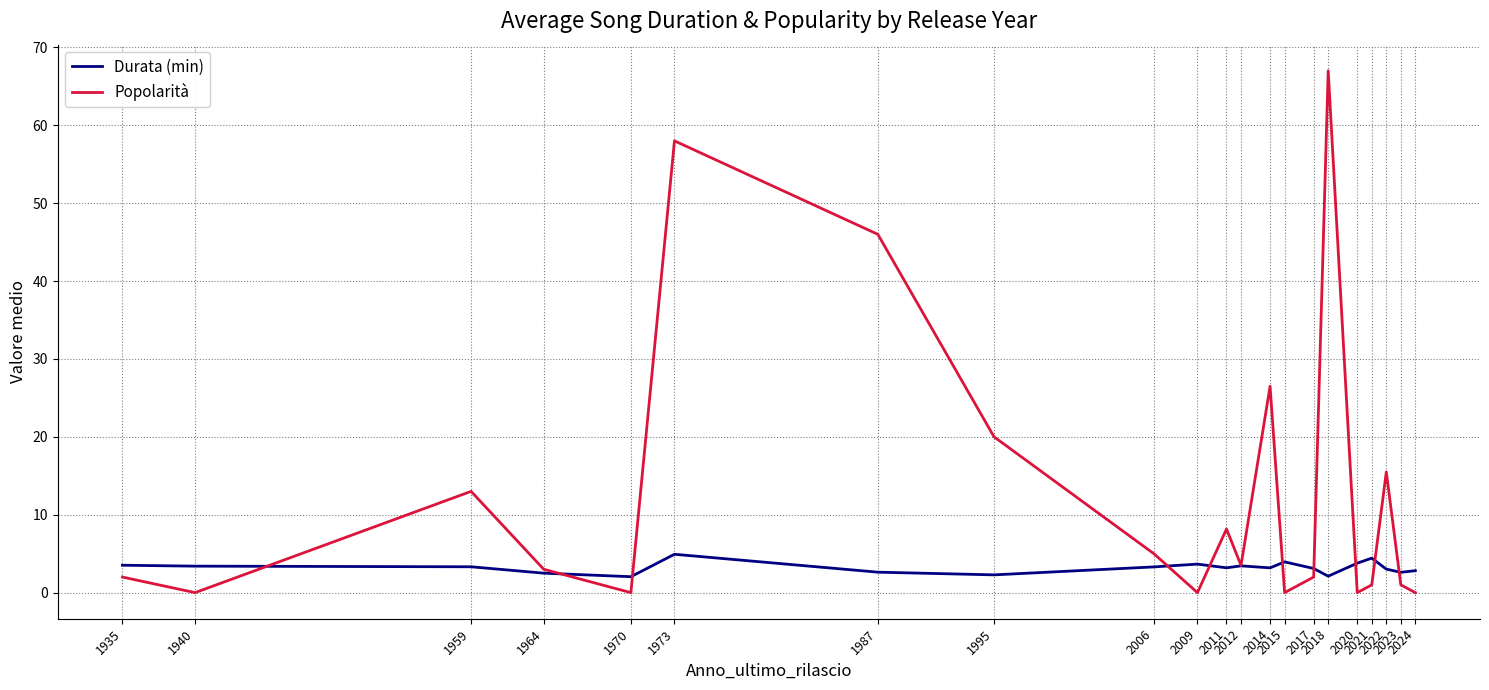

The Durata (min) series shows 3.8 at 2020. True or false?

True